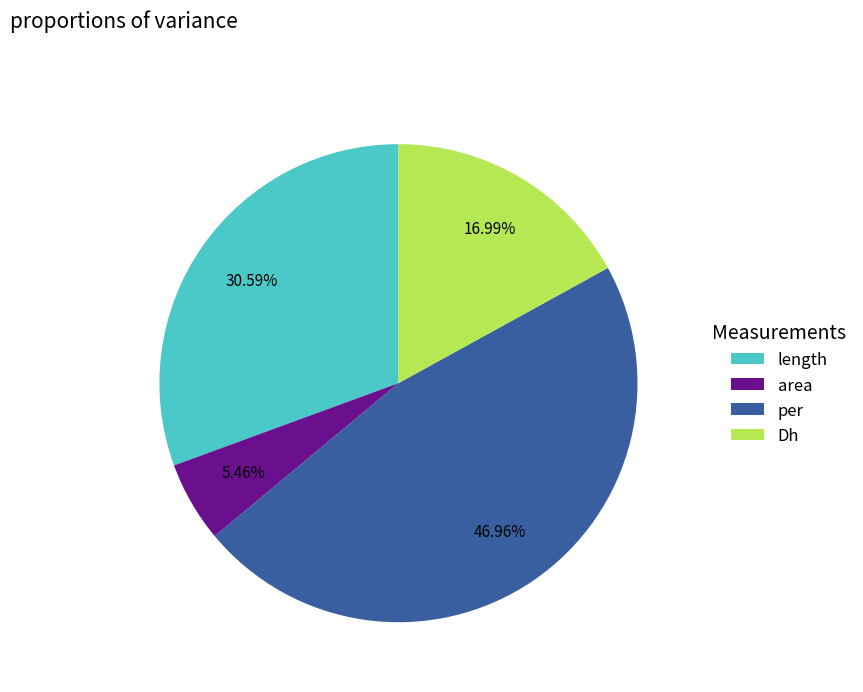

True or false: Dh accounts for 31% of the total.

False